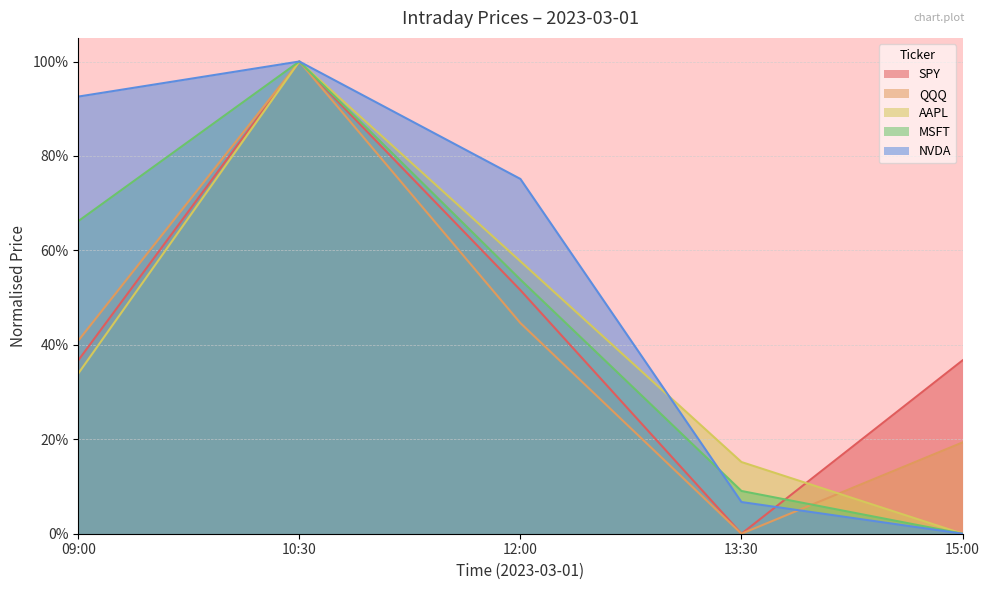

Where is the first local maximum for SPY?

10:30